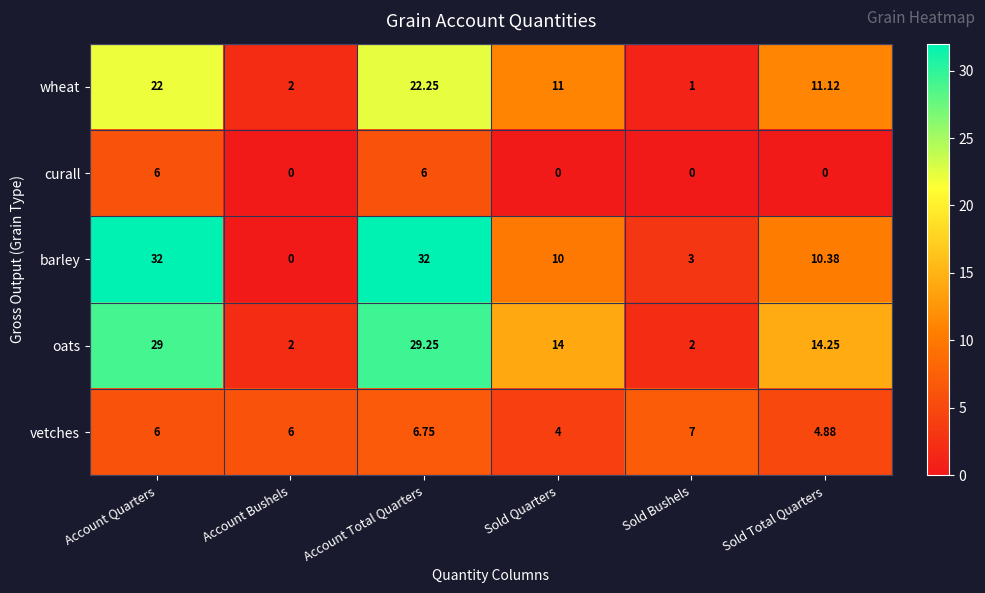

Rank the series by their maximum value, from highest to lowest.

barley, oats, wheat, vetches, curall